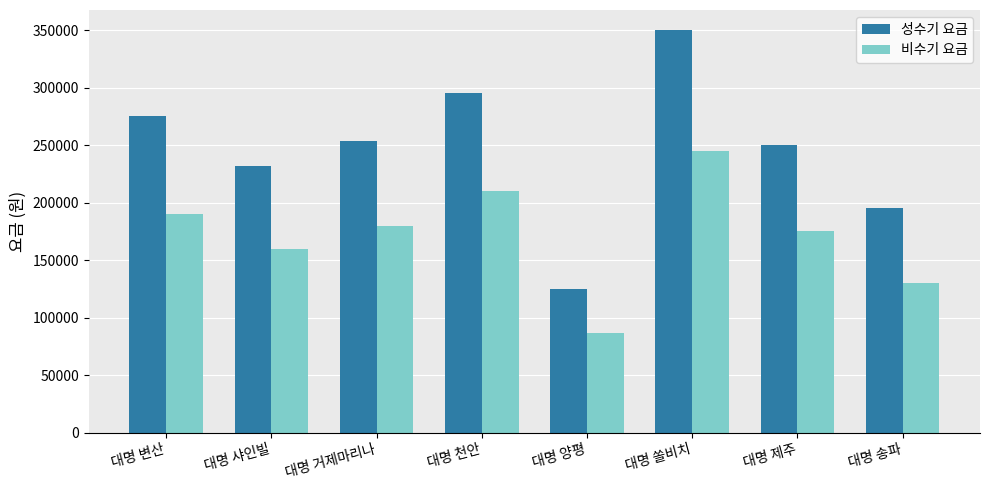

What is the difference between the highest and lowest values at 대명 변산?

85000